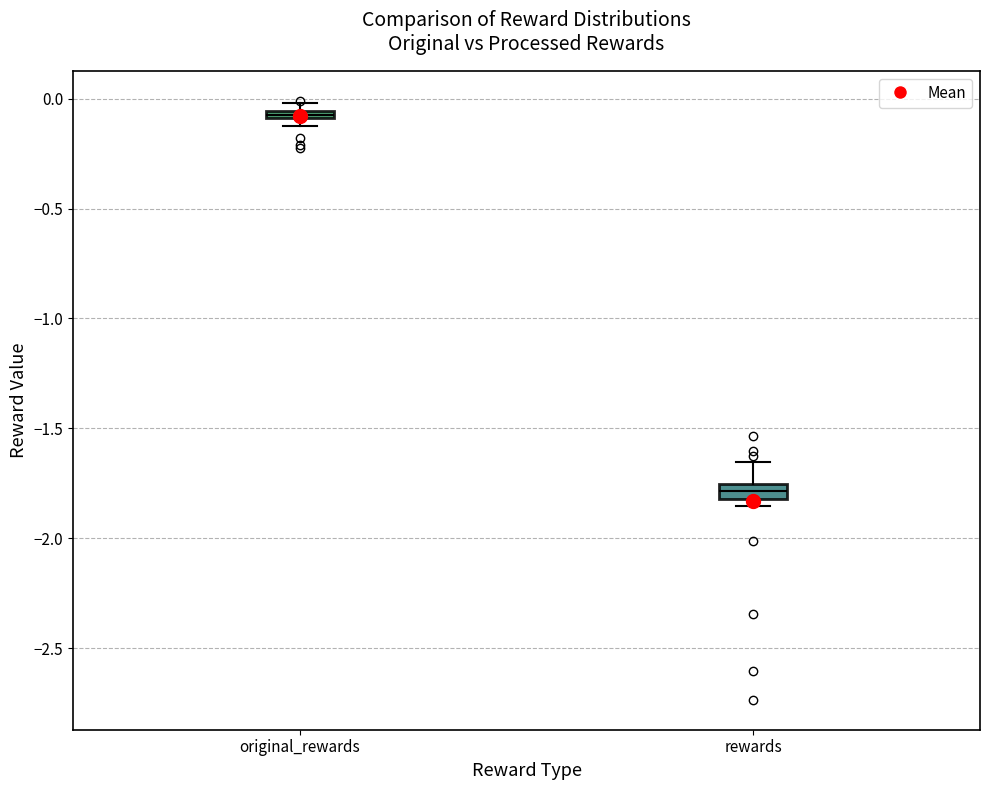

Which box's median line is the highest?

original_rewards